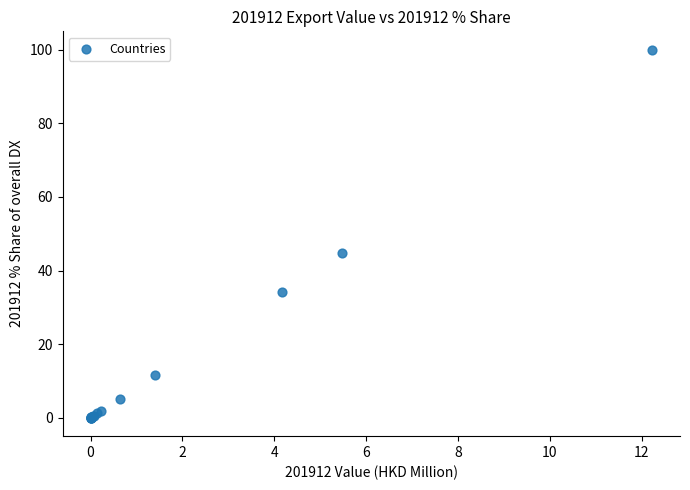

What Y value in the scatter plot is closest to 50?

44.8